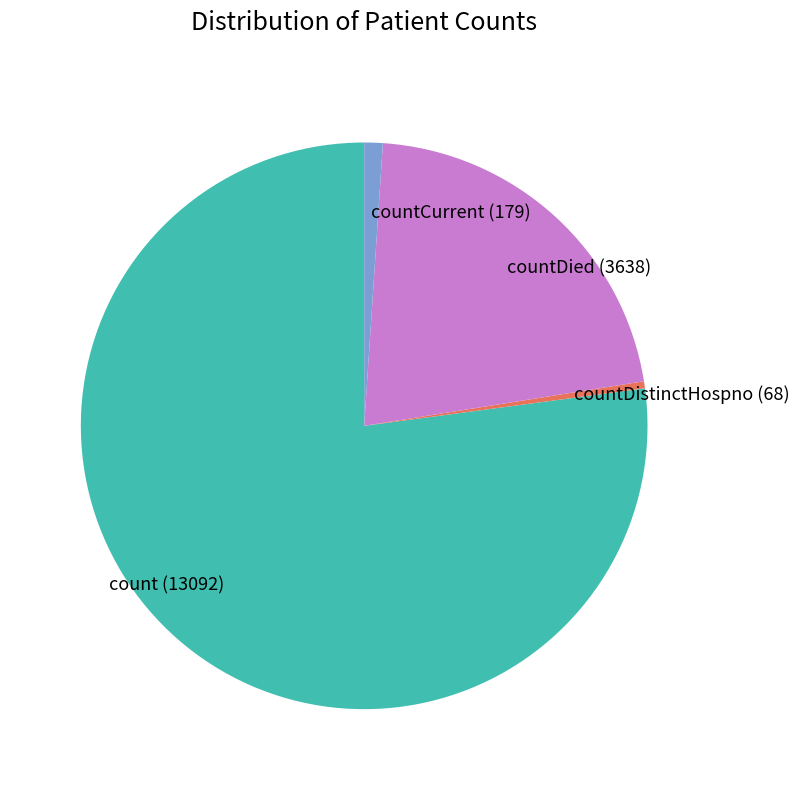

Approximately how many times larger is the value at countDied (3638) compared to count (13092)?

0.3